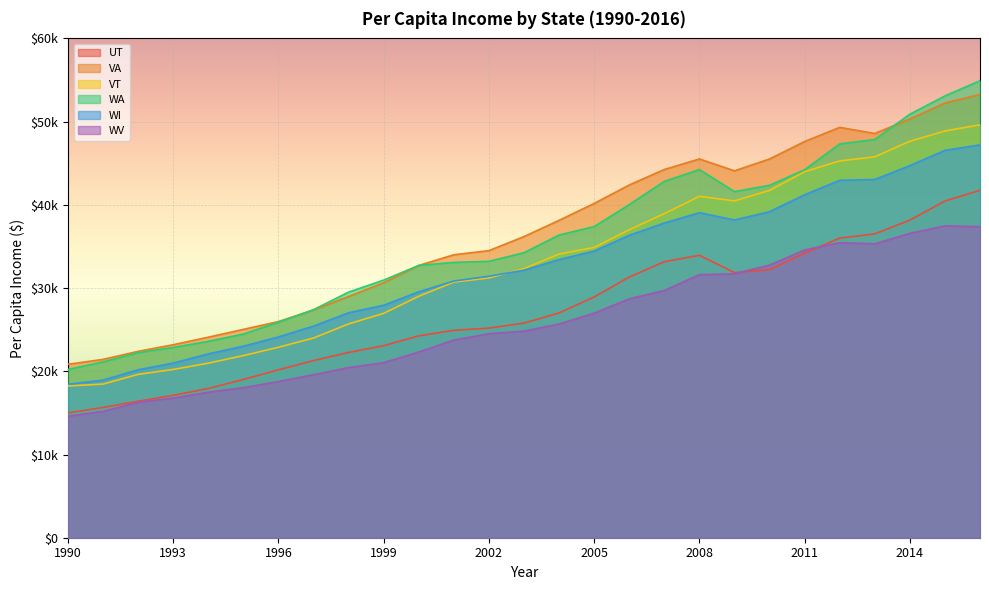

At which label does UT first exceed 25792?

2004